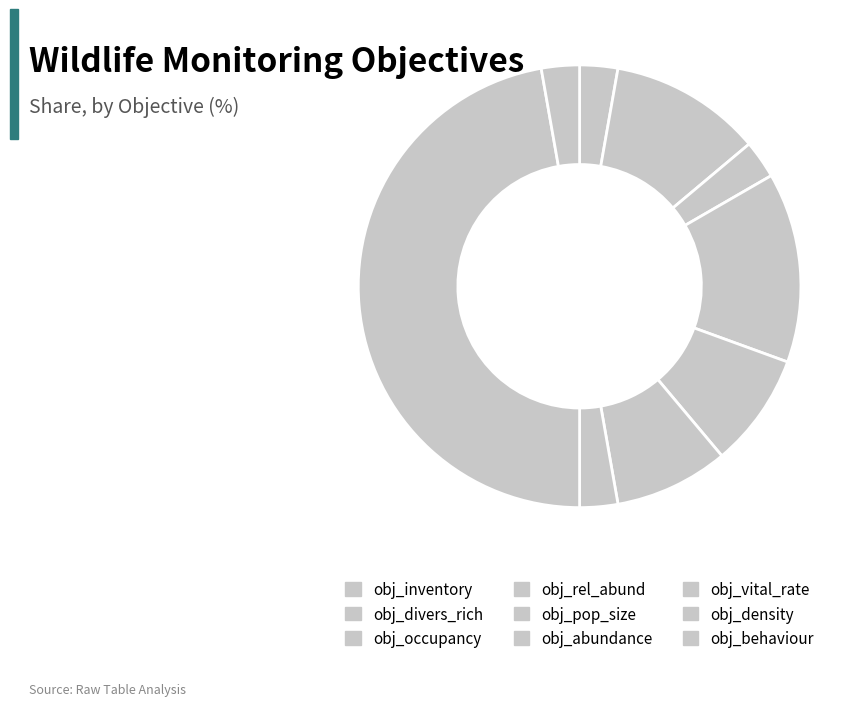

What percentage do obj_abundance and obj_rel_abund together represent?

22.2%